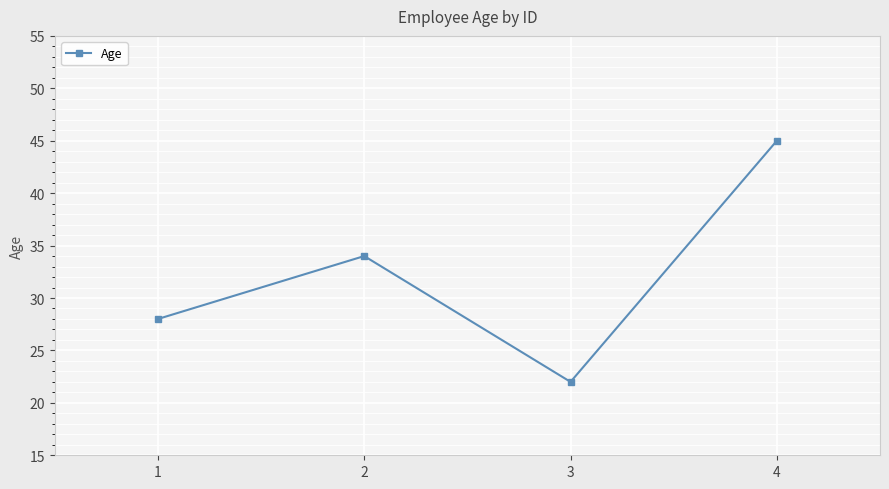

Reading left to right, transcribe all the data shown in this chart.

1=28	2=34	3=22	4=45